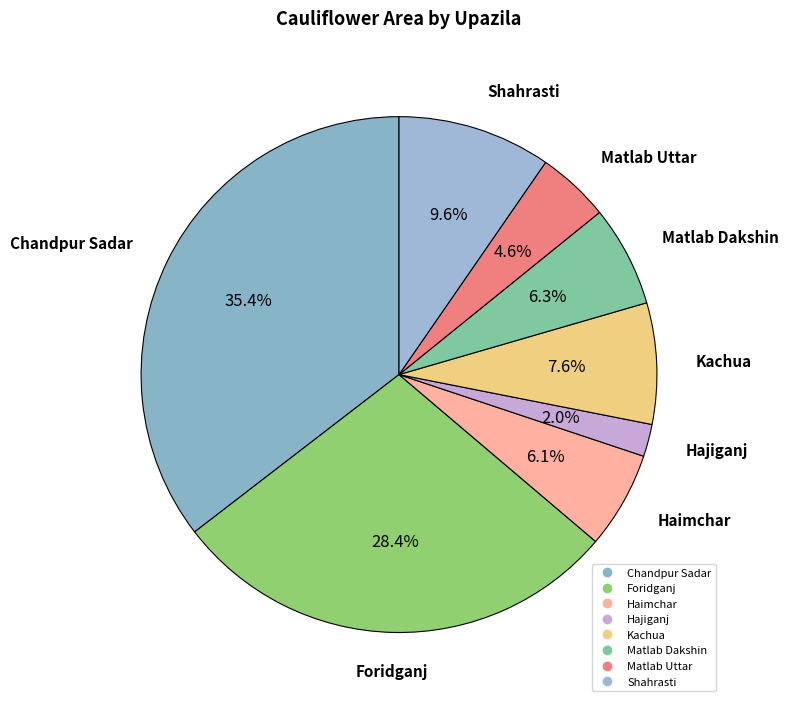

How many segments does this pie chart have?

8